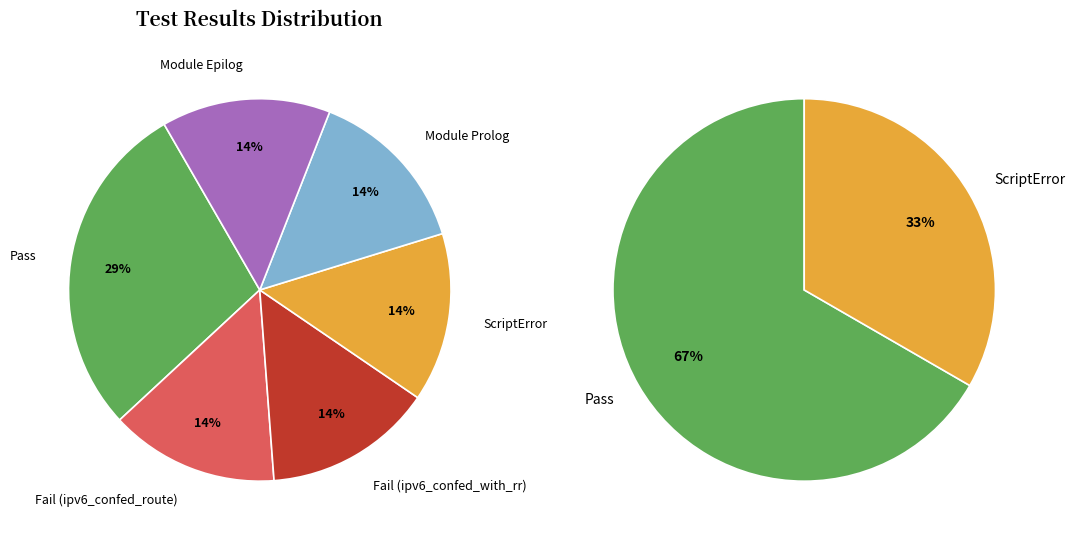

Is there any slice that represents more than half of the pie?

No